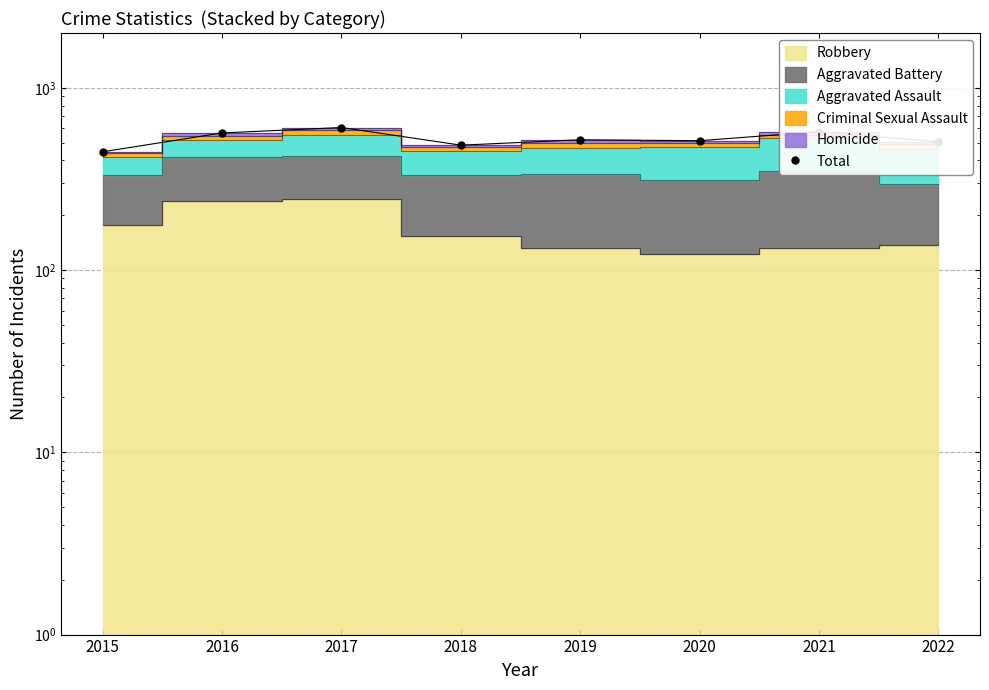

How many interior local valleys (lower than both neighbors) does the data have?

2